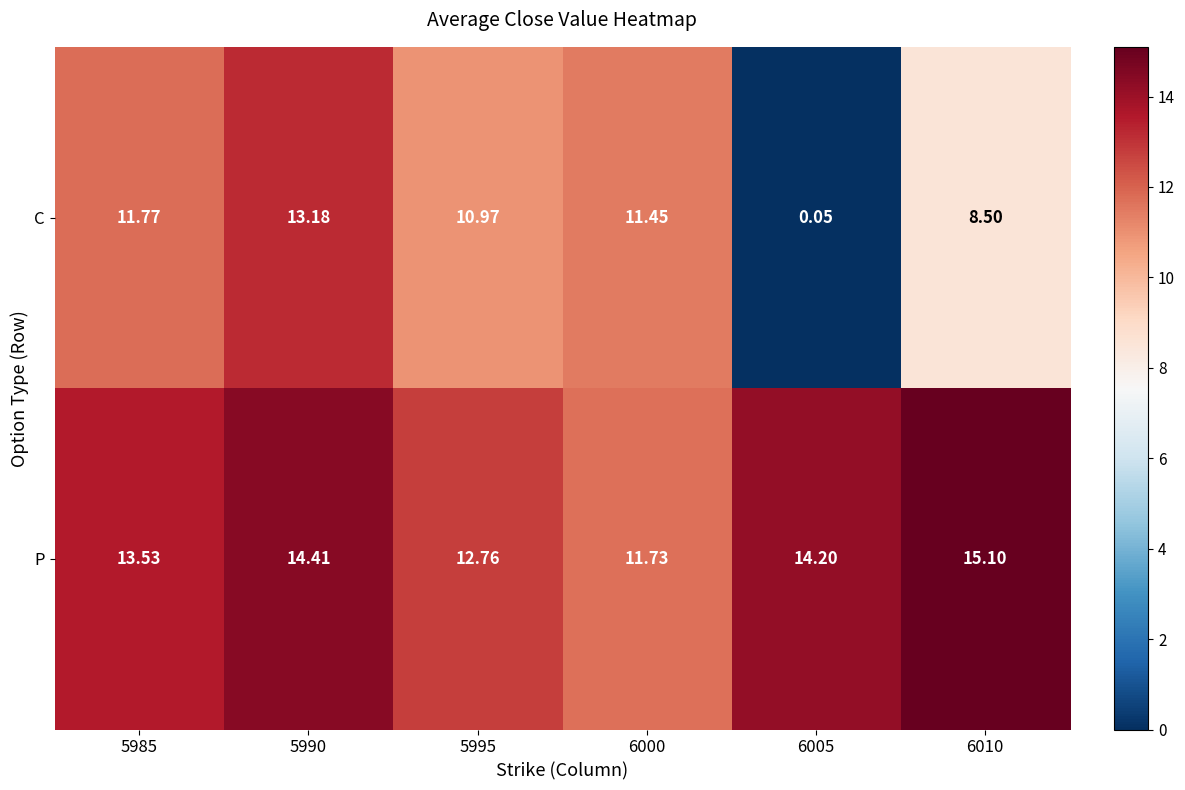

Which series has the largest range (max minus min)?

C